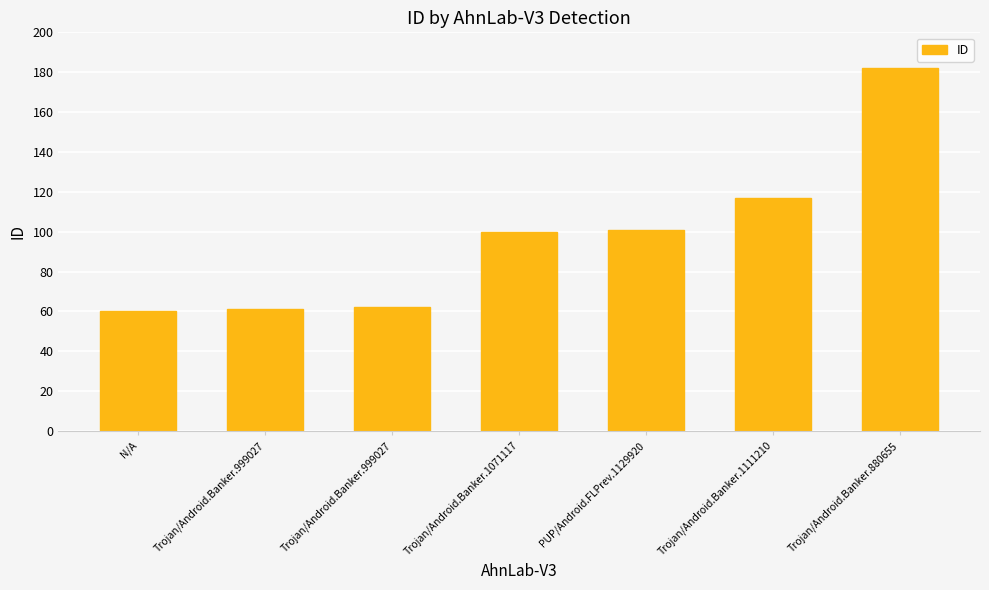

At which category does the chart reach its minimum across all series?

N/A